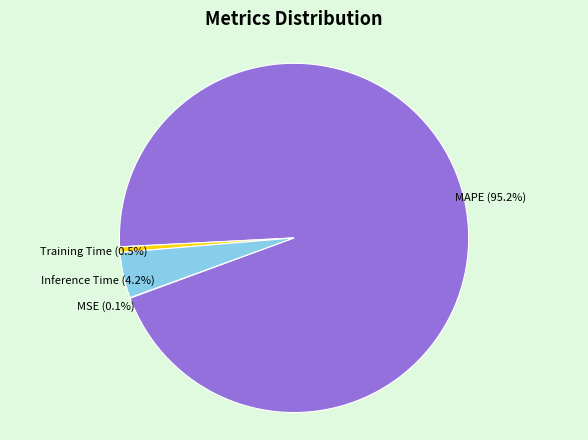

Which category accounts for the majority?

MAPE